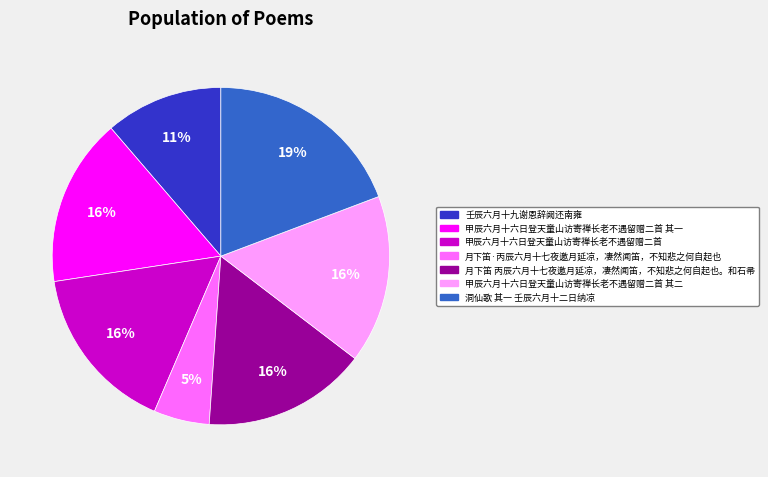

Is there a majority slice in this chart?

No